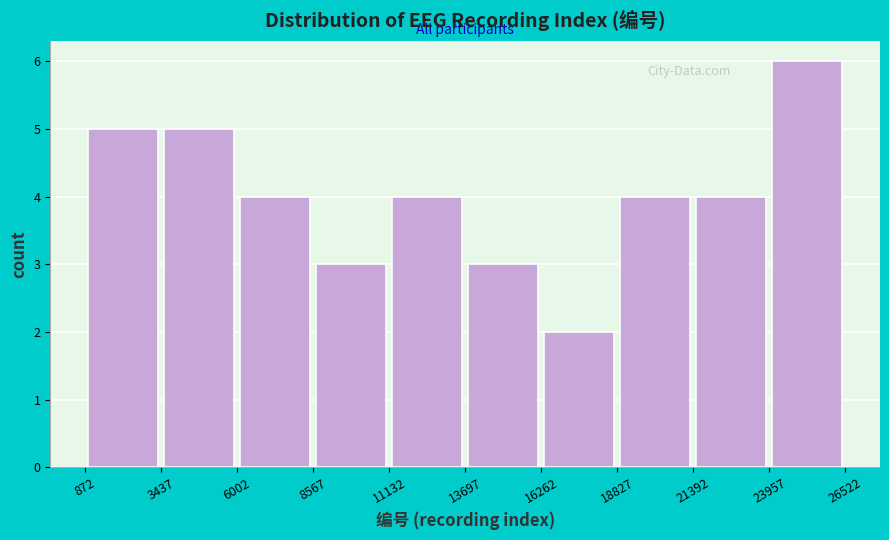

Which range on the x-axis has the tallest bar?

23957 to 26522